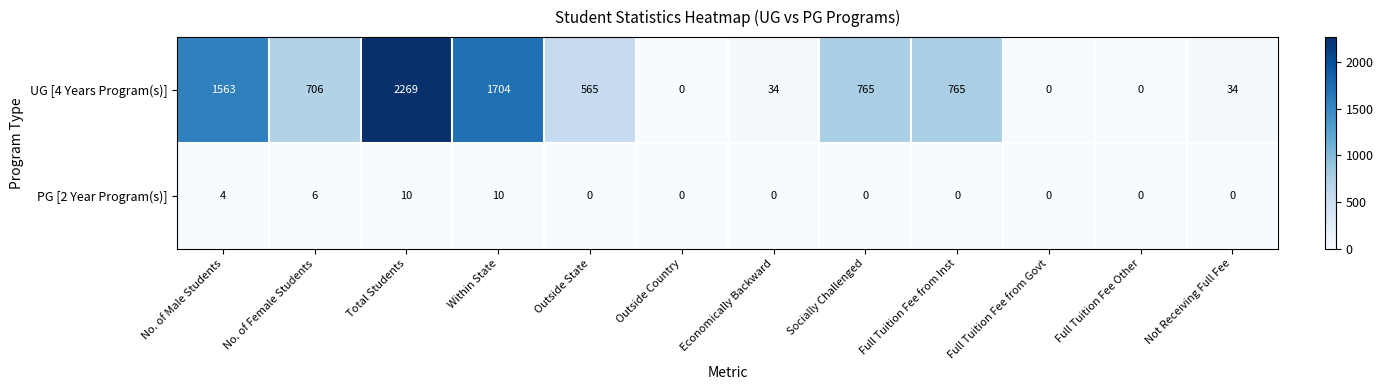

The value of PG [2 Year Program(s)] at Within State is 15. True or false?

False